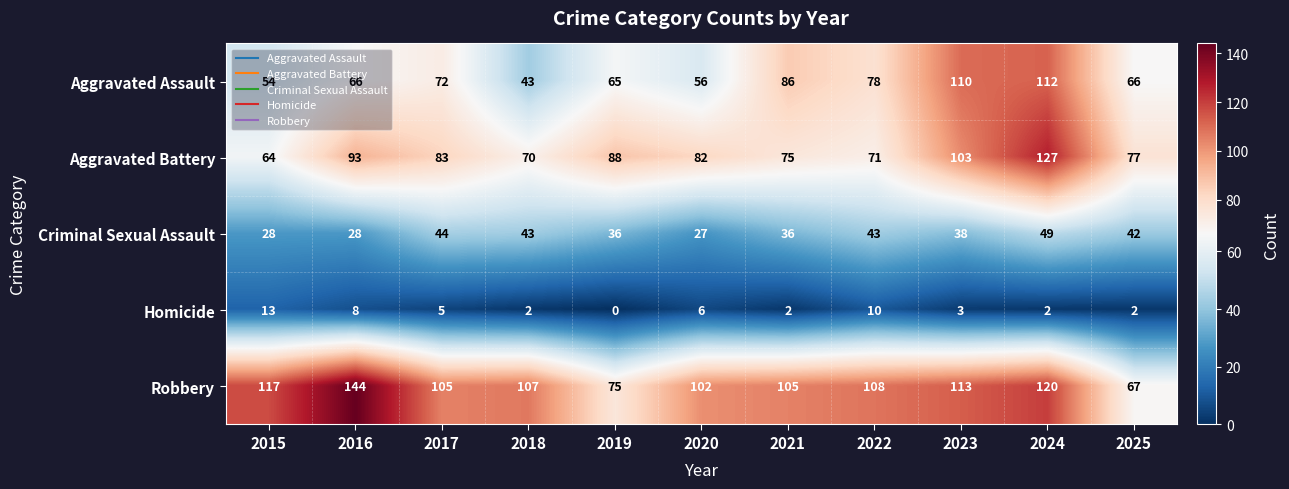

At 2024, list the series in order from largest to smallest.

Aggravated Battery, Robbery, Aggravated Assault, Criminal Sexual Assault, Homicide